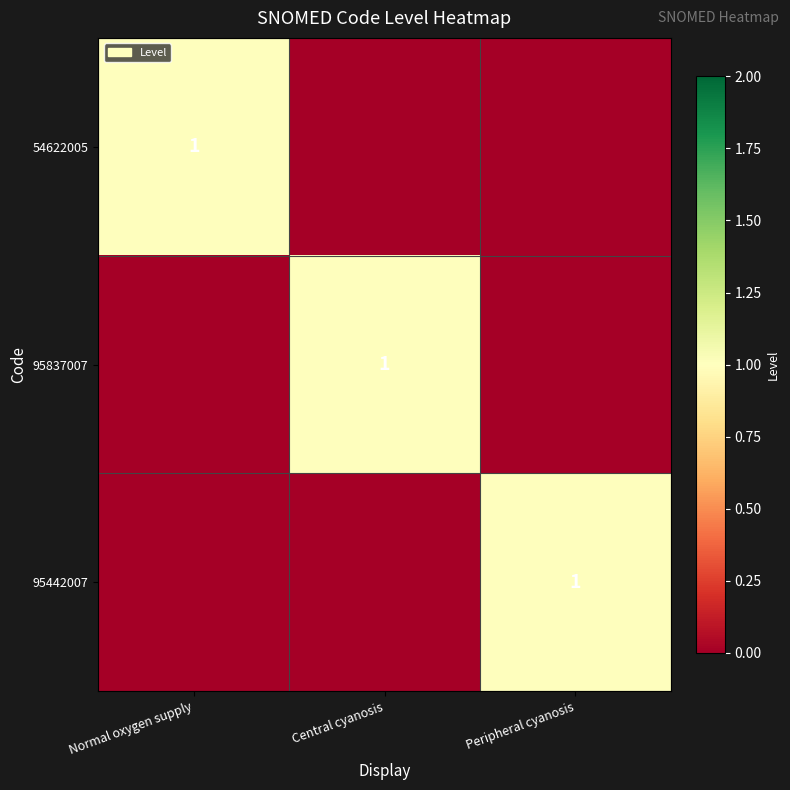

The 95837007 series shows 1 at Central cyanosis. True or false?

True